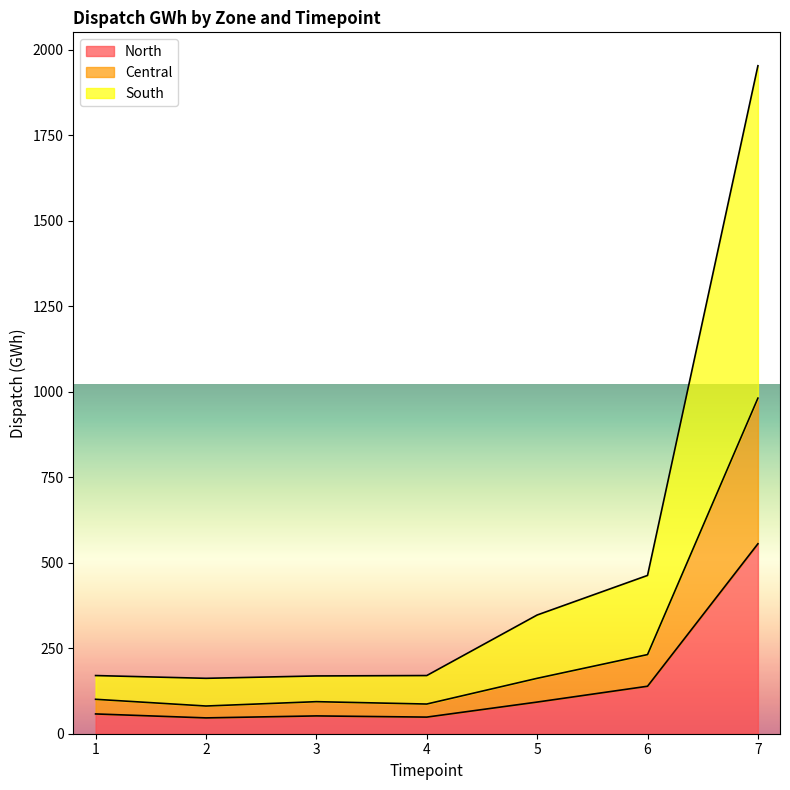

What are all the series names shown in the legend?

North, Central, South